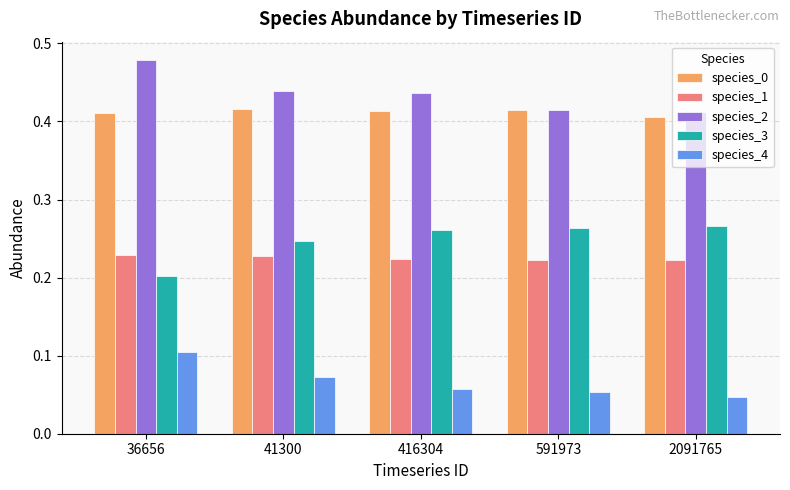

The value of species_3 at 41300 is 0.4. True or false?

False